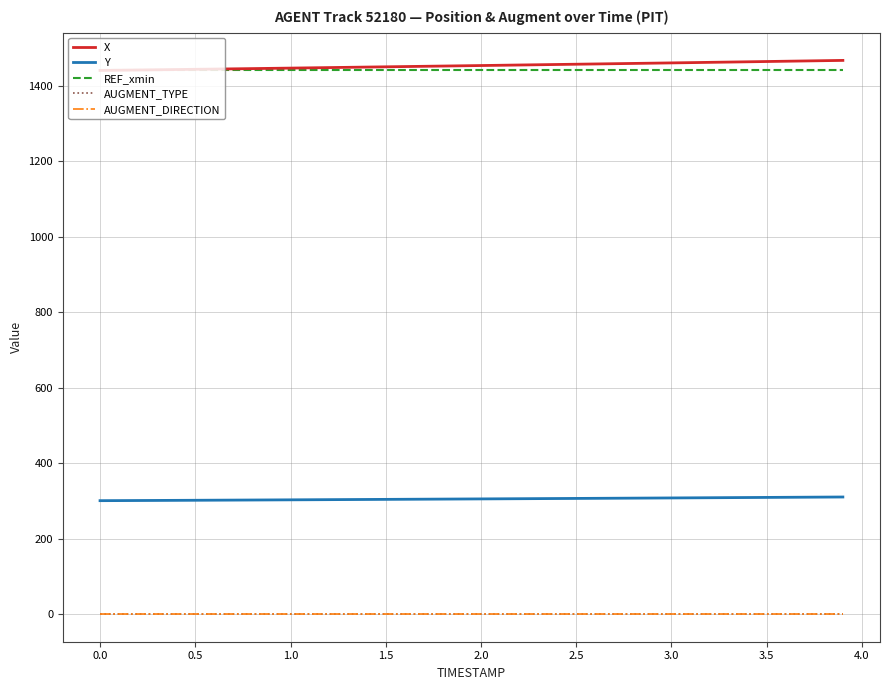

What is the greatest value displayed?

1466.6